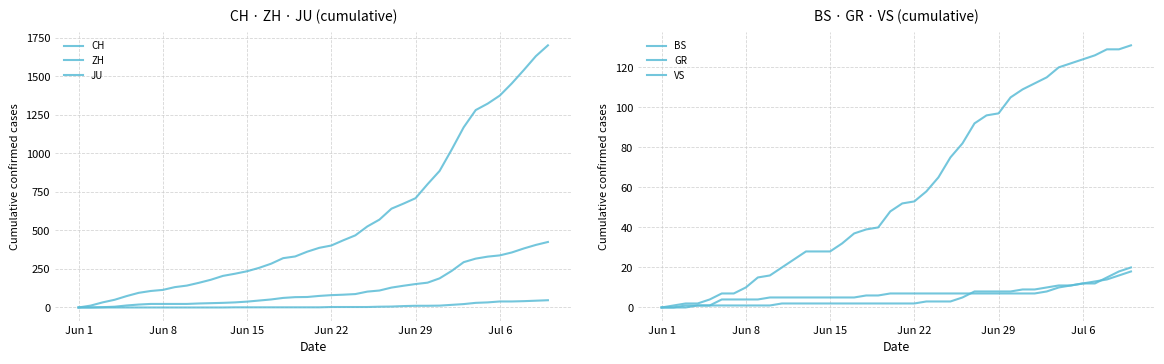

At which label is ZH closest to 212?

30